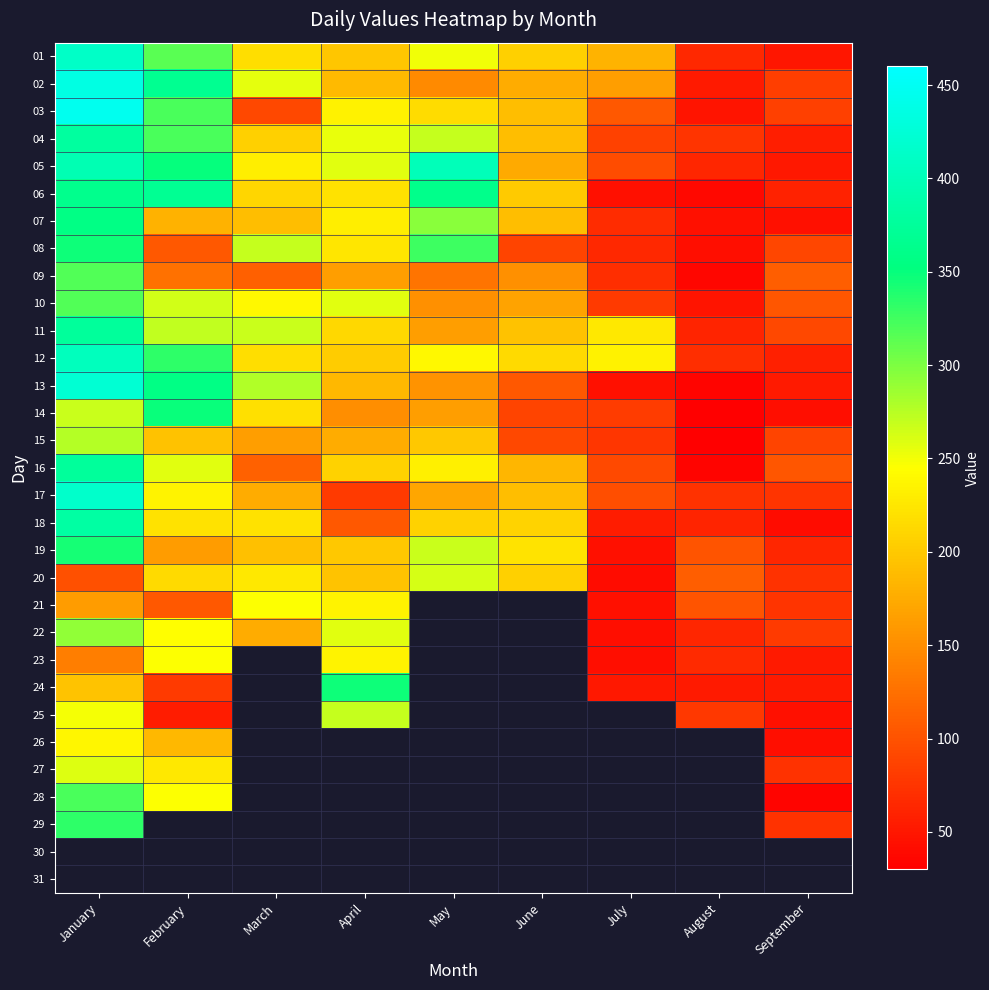

The value of 19 at May is 268.0. True or false?

True